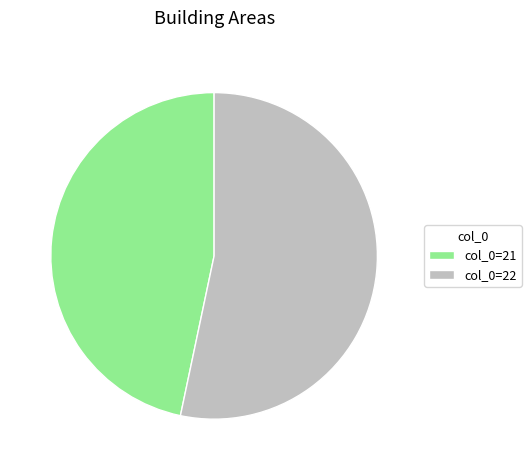

Which category accounts for the majority?

col_0=22